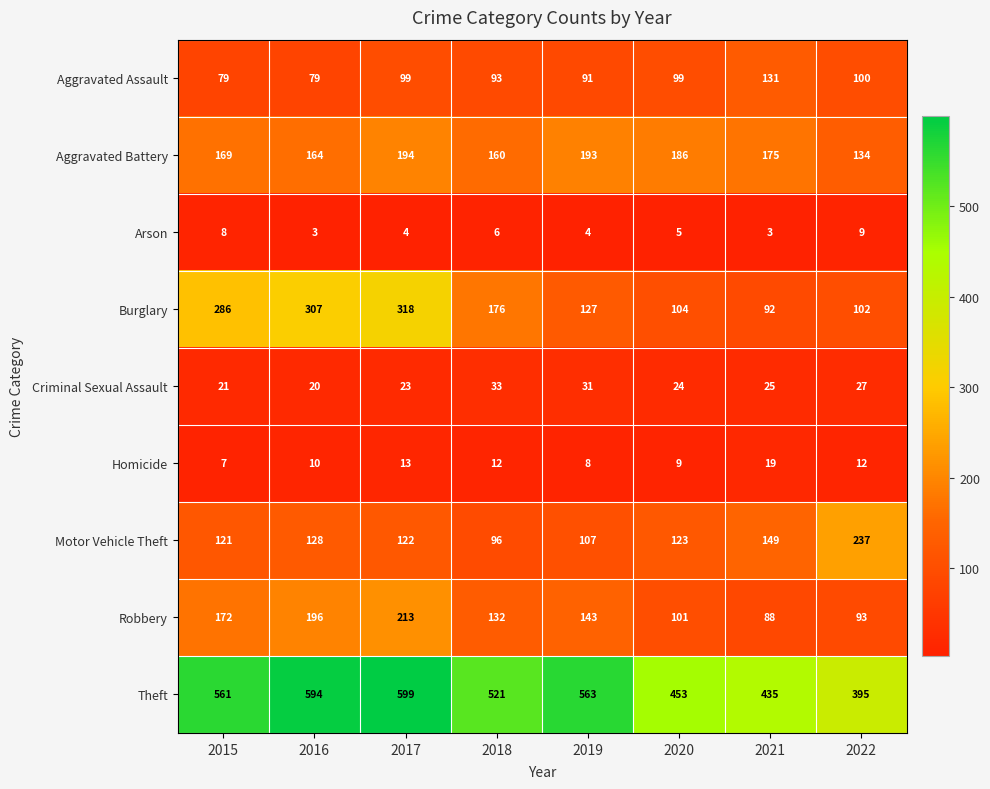

Which series has the largest total across all categories?

Theft